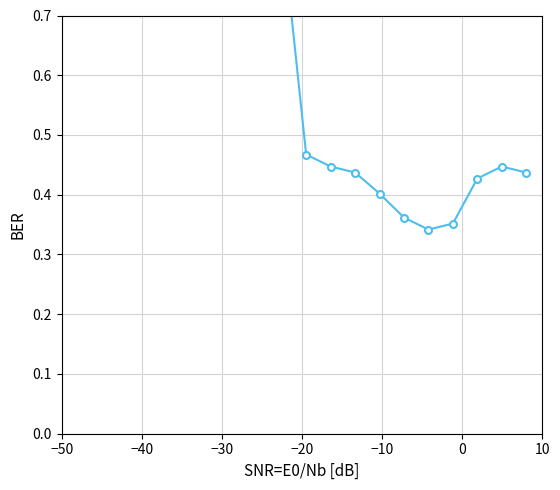

True or false: the data shows 0.3 at 12.

False